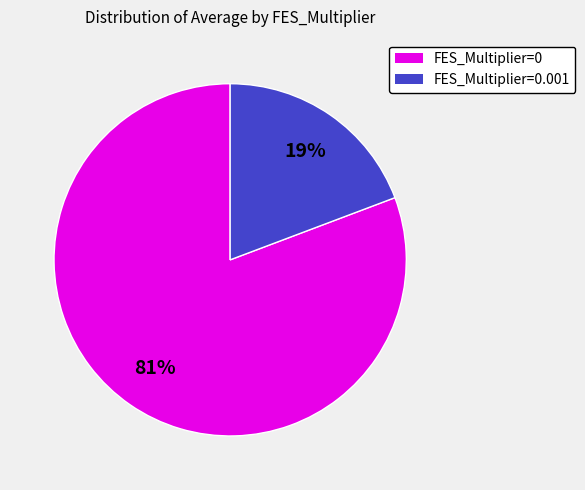

To the nearest percent, what is the average slice percentage?

50%